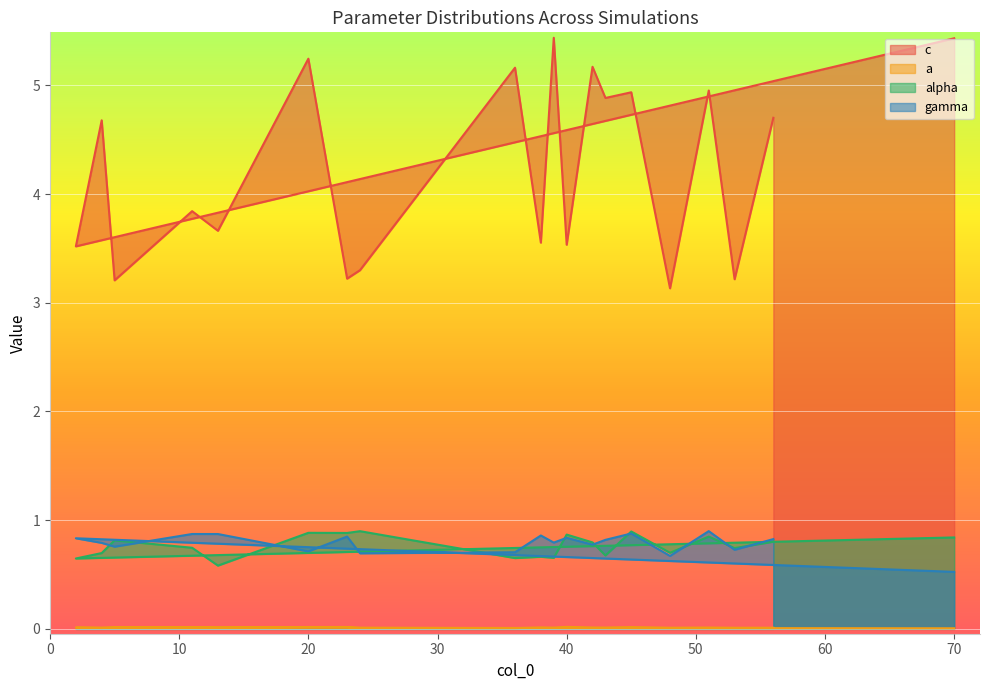

What is the difference between the highest and lowest values at 4?

4.7